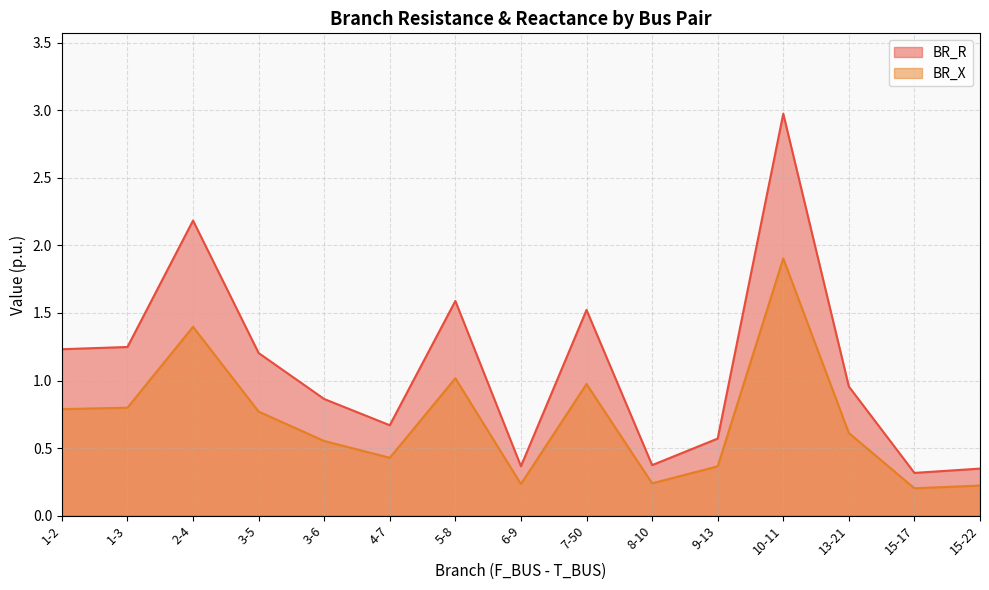

The BR_R series shows 0.8 at 5-8. True or false?

False